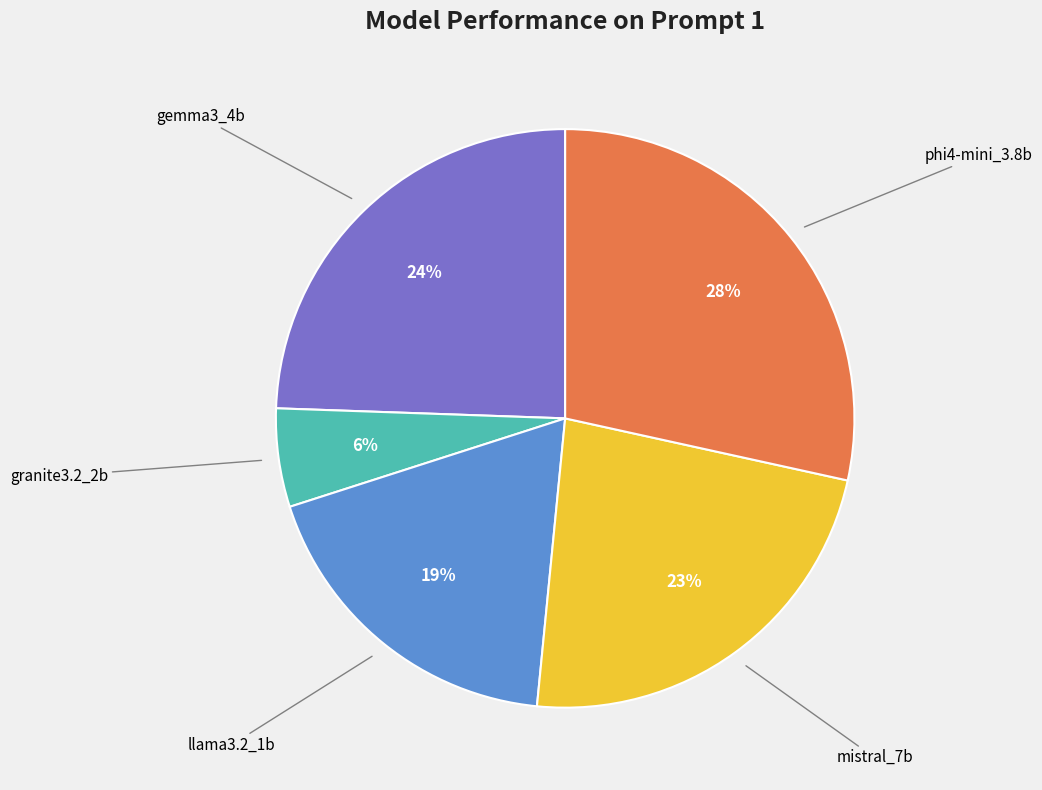

Does any single category account for the majority?

No